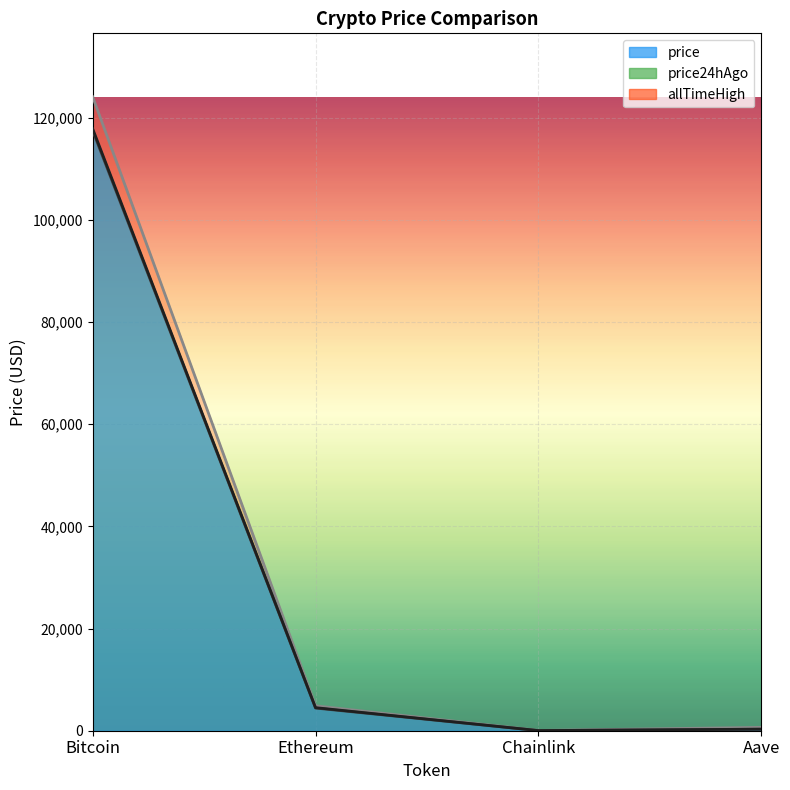

What is the value of the allTimeHigh point at the 2nd from the left?

4878.3